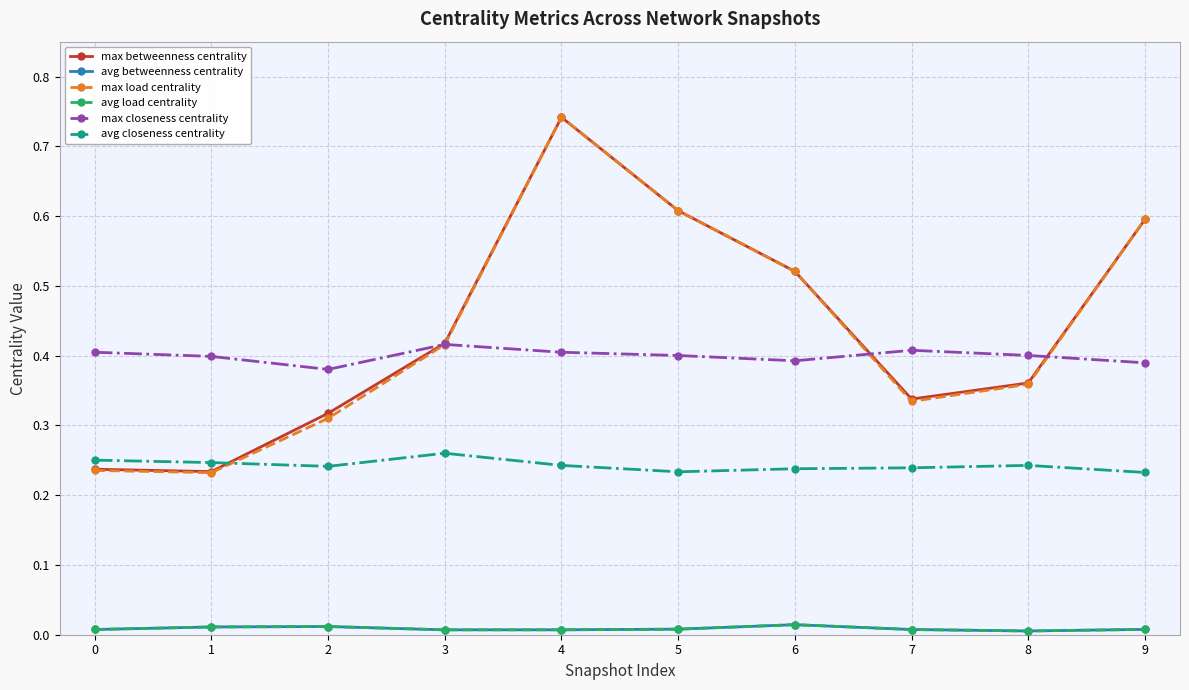

Which has a higher value, 2 or 4?

4